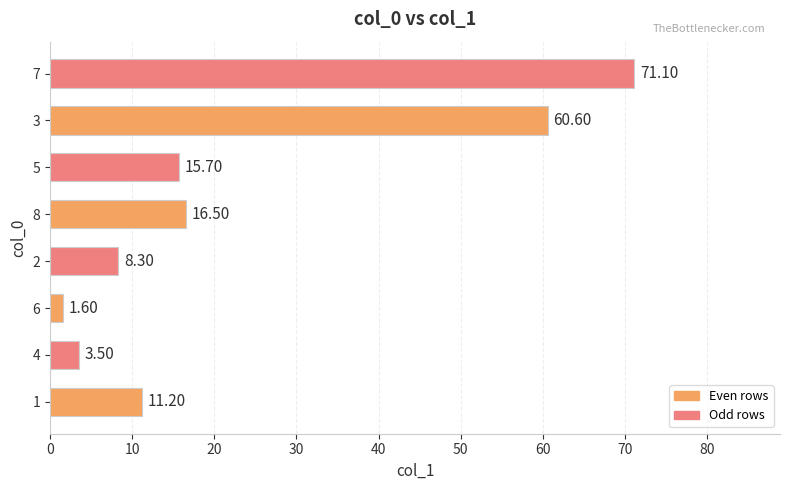

Does the chart contain any negative values?

No